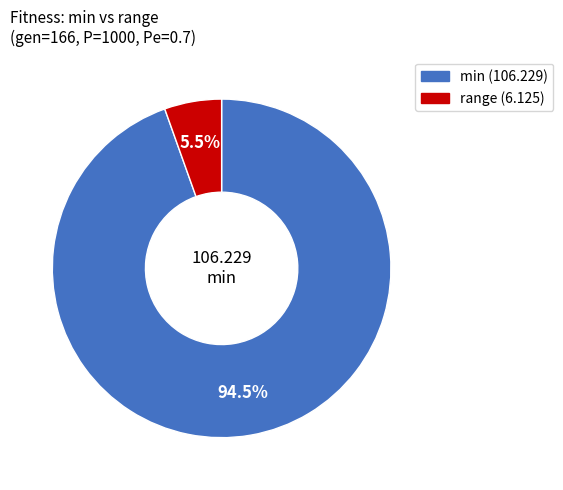

Count the number of slices in the pie.

2